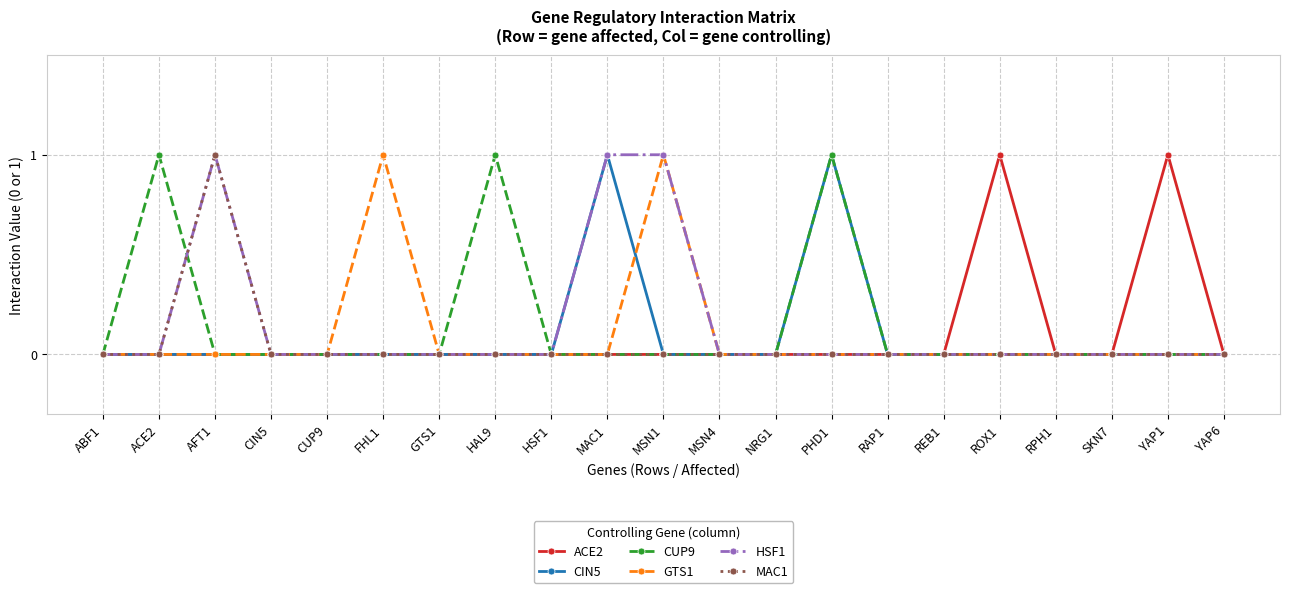

How many distinct data groups are displayed?

6